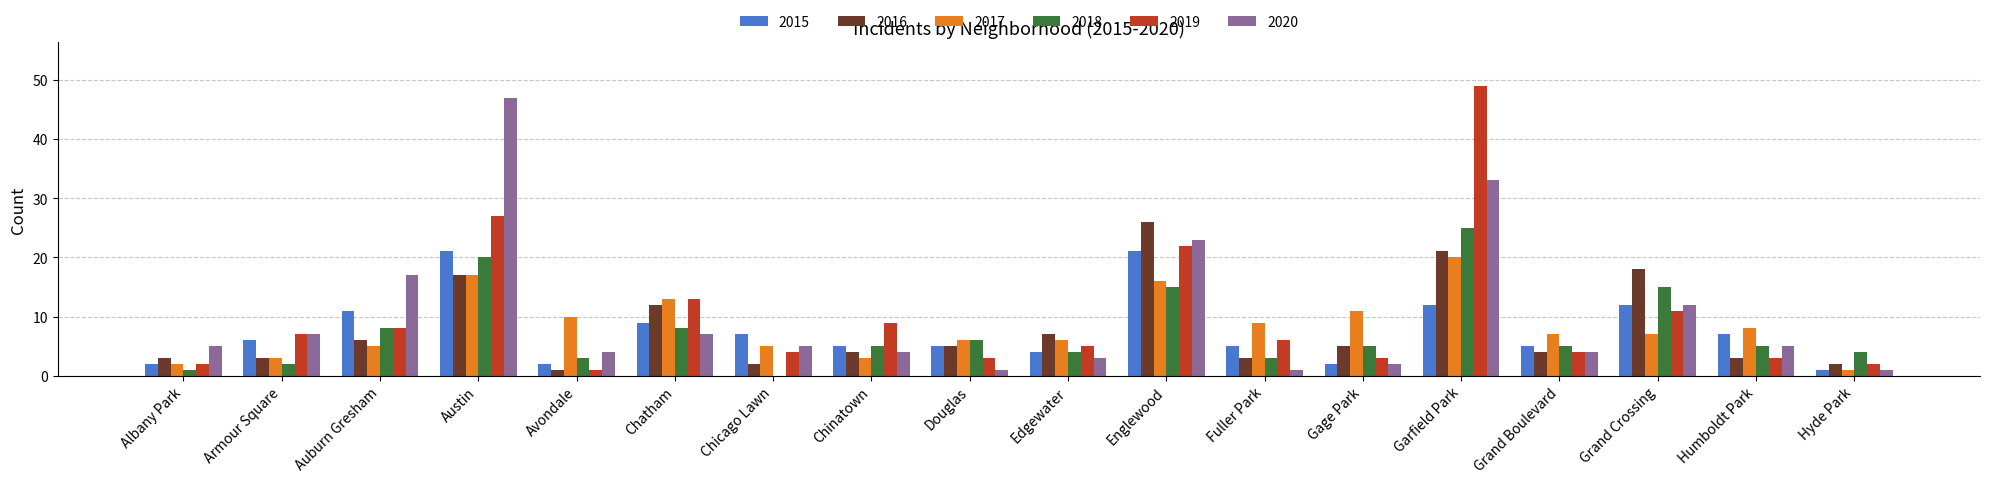

What are all the series names shown in the legend?

2015, 2016, 2017, 2018, 2019, 2020